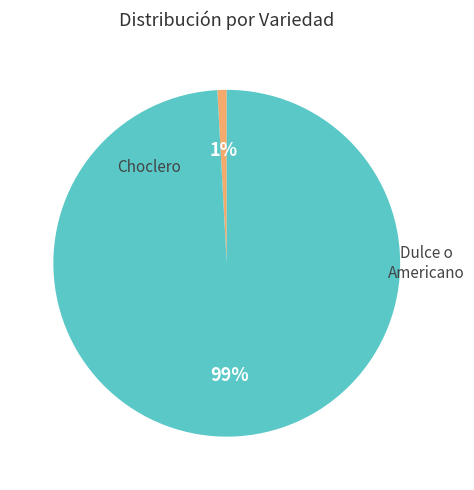

To the nearest percent, what is the difference between the largest and smallest slice percentages?

98%